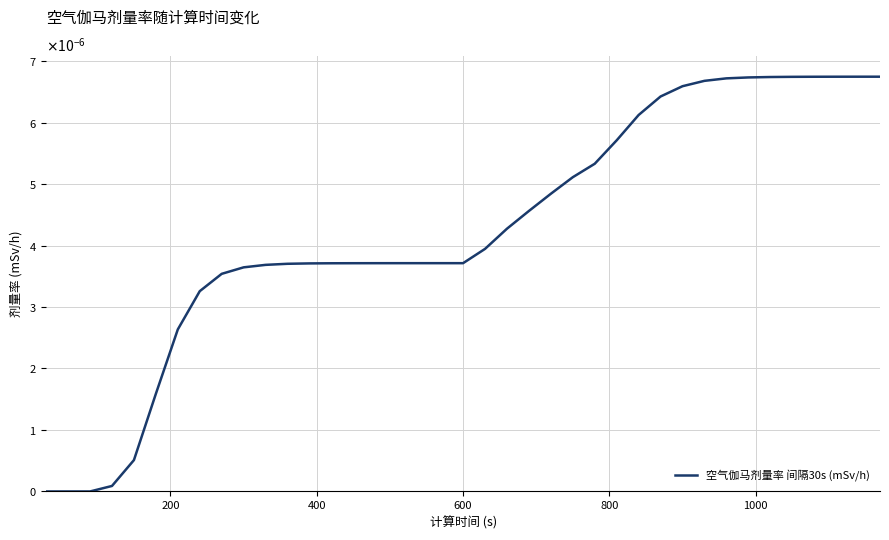

Does the chart have visible grid lines?

Yes